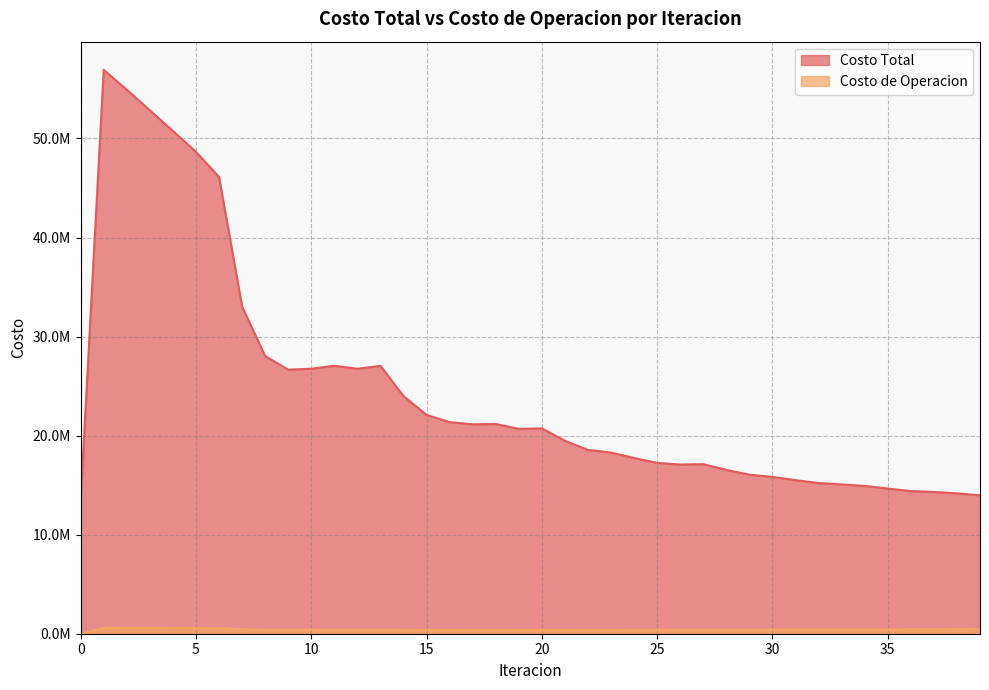

True or false: Costo de Operacion and Costo Total cross at least once.

False